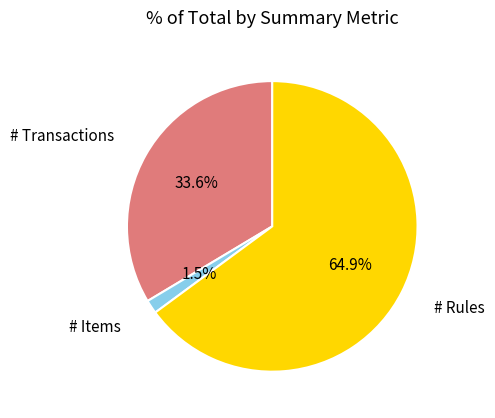

Count the number of slices in the pie.

3